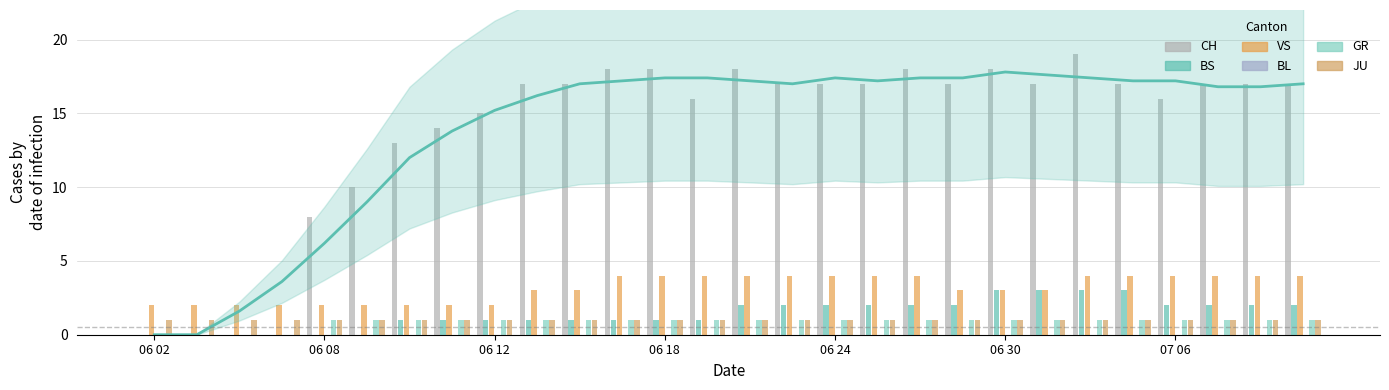

How many bars are there in each group?

4